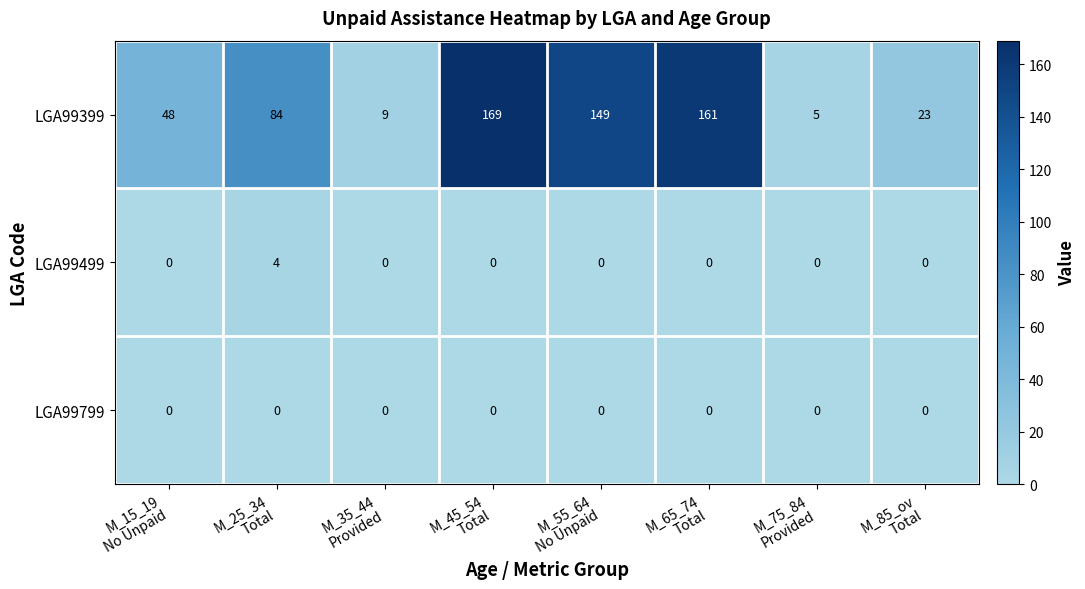

Which series has the largest total across all categories?

LGA99399